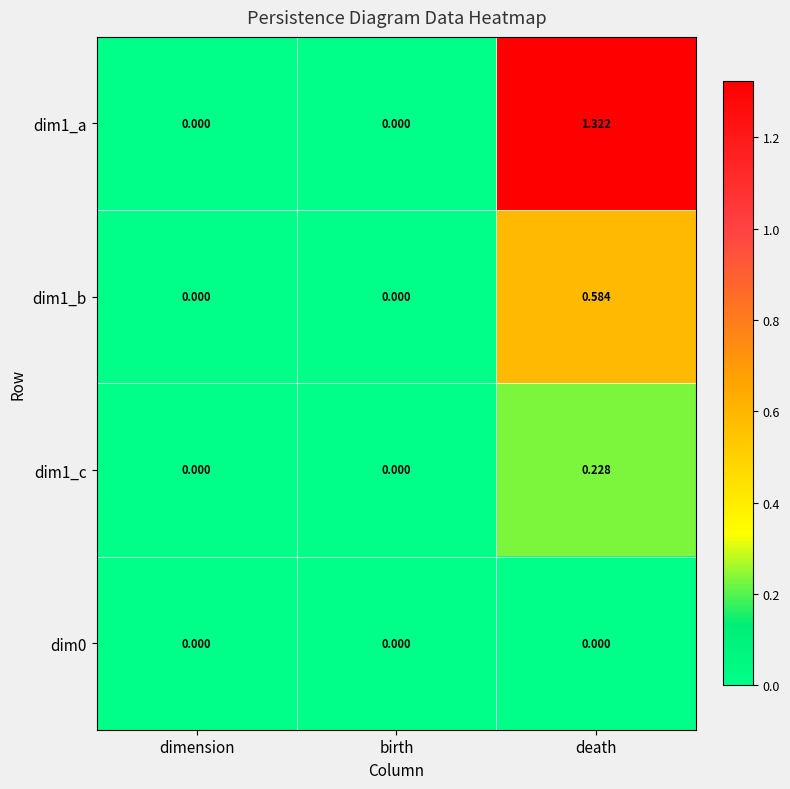

Count the number of categories in the chart.

3